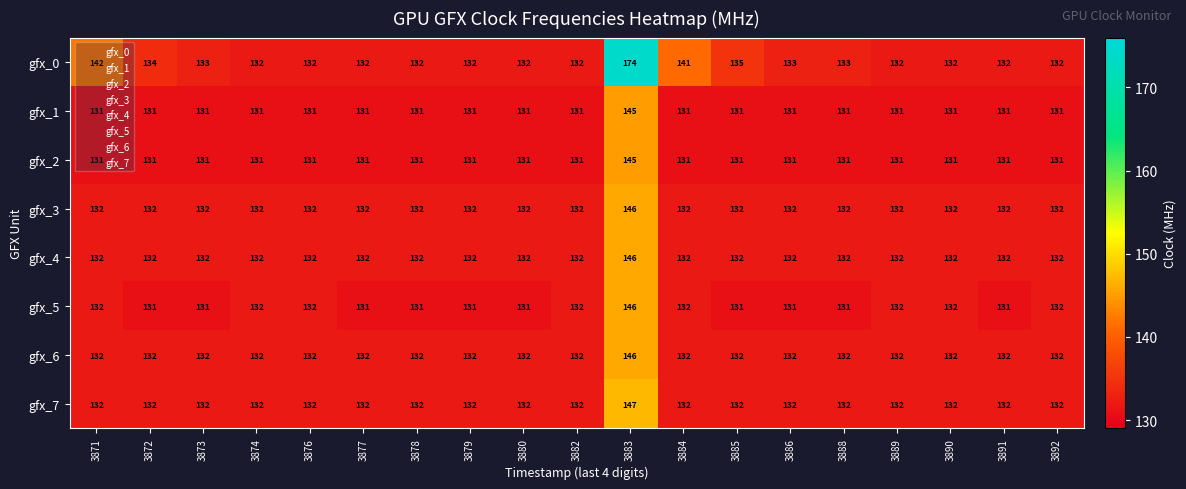

Which series has the widest spread of values?

gfx_0